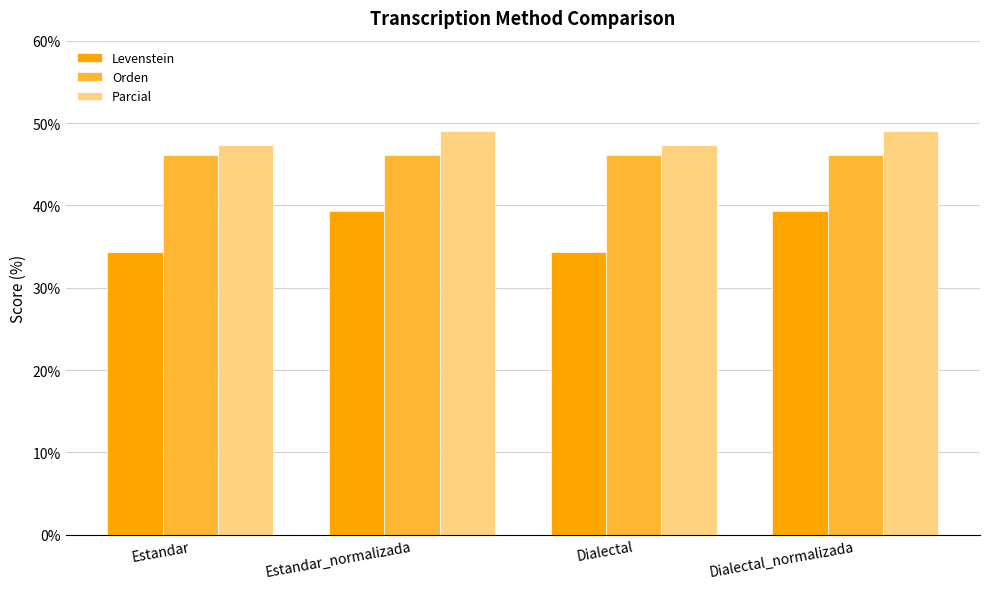

What value does the Parcial series have at Estandar?

47.3